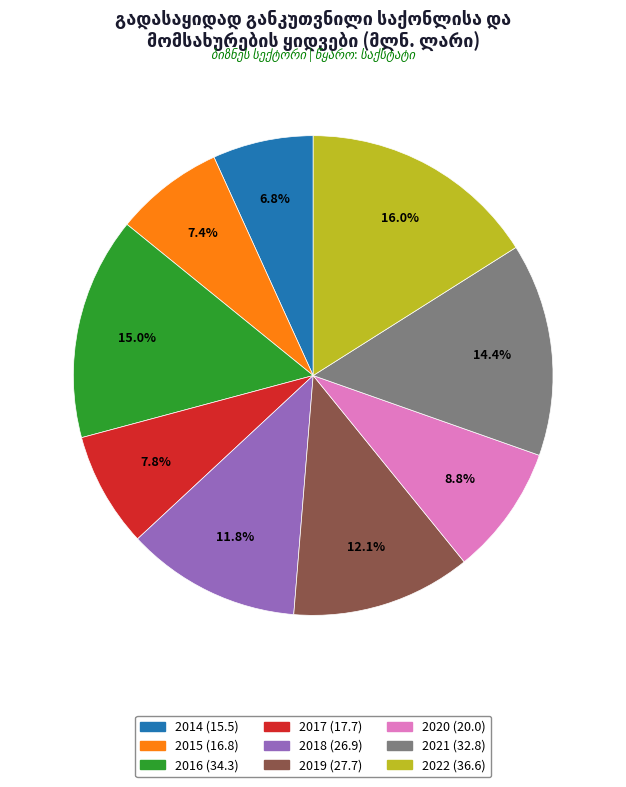

Count the number of slices in the pie.

9